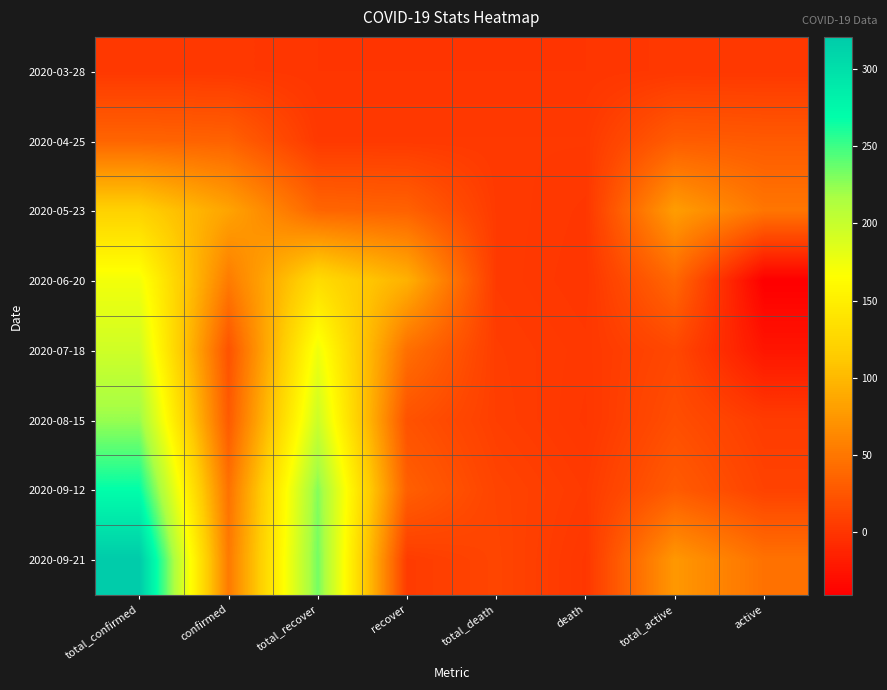

Which series has the largest range (max minus min)?

2020-09-21